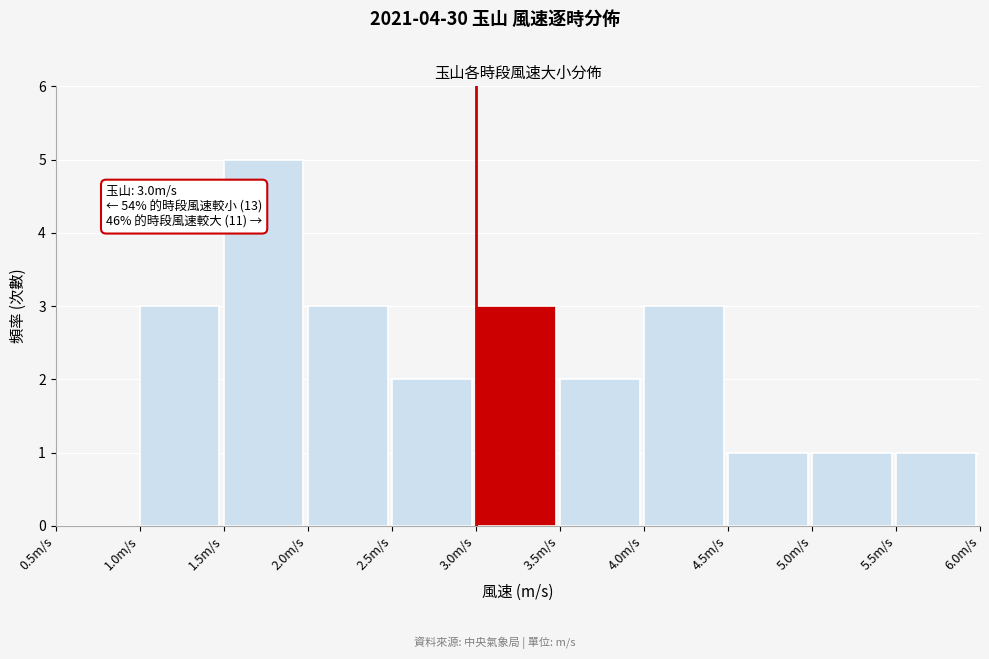

Over which range of the x-axis is the bar tallest?

1.5 to 2.0